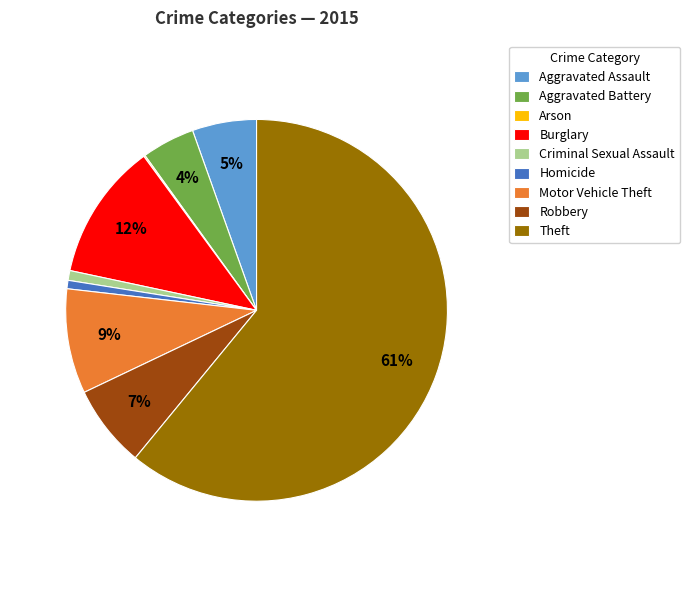

Which has a higher value, Aggravated Assault or Criminal Sexual Assault?

Aggravated Assault